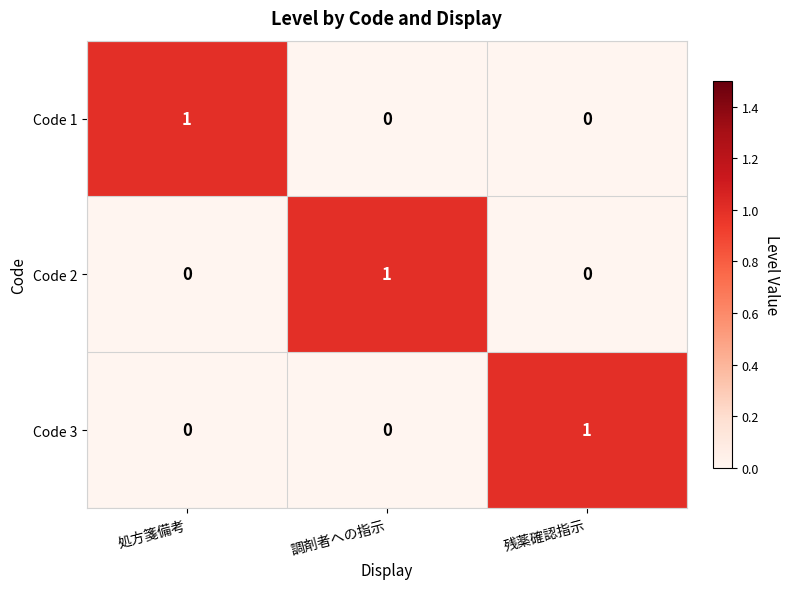

How many Code 2 values are between 0 and 1?

3